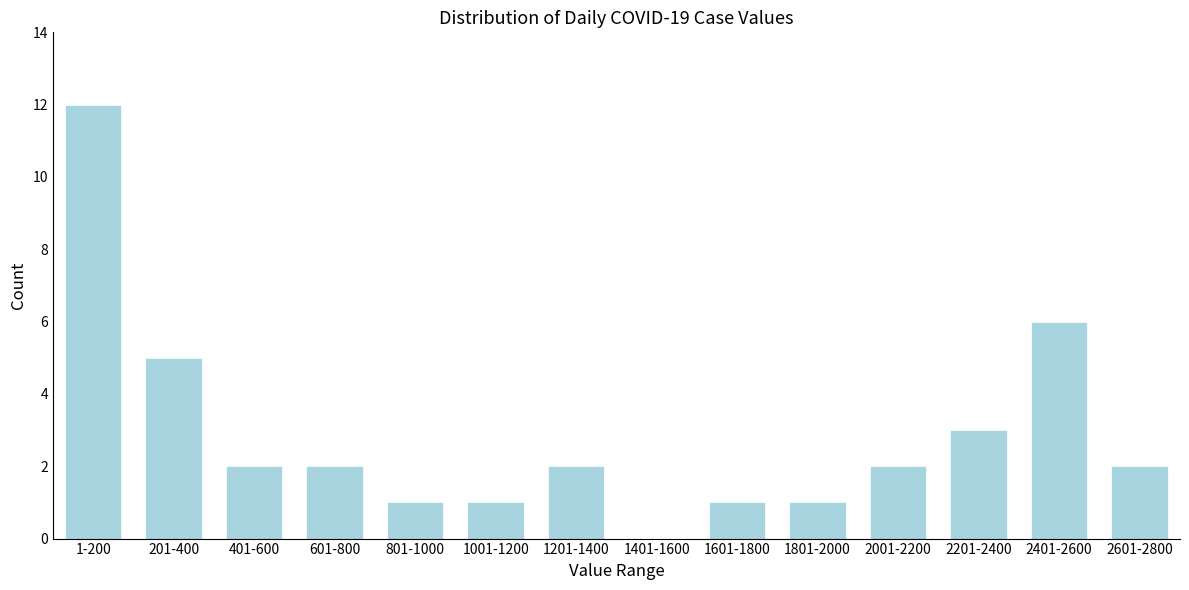

Reading left to right, list all the values displayed in this chart.

1-200=12	201-400=5	401-600=2	601-800=2	801-1000=1	1001-1200=1	1201-1400=2	1401-1600=0	1601-1800=1	1801-2000=1	2001-2200=2	2201-2400=3	2401-2600=6	2601-2800=2